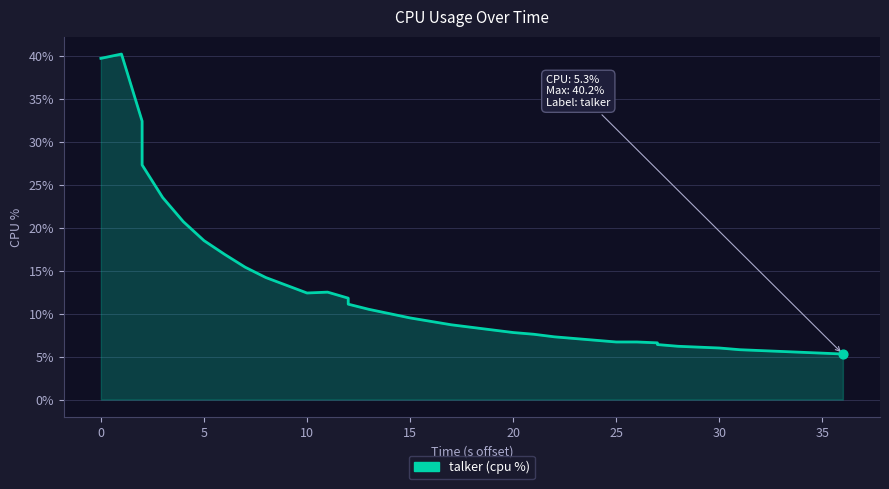

Between 35 and 17, which is larger?

17